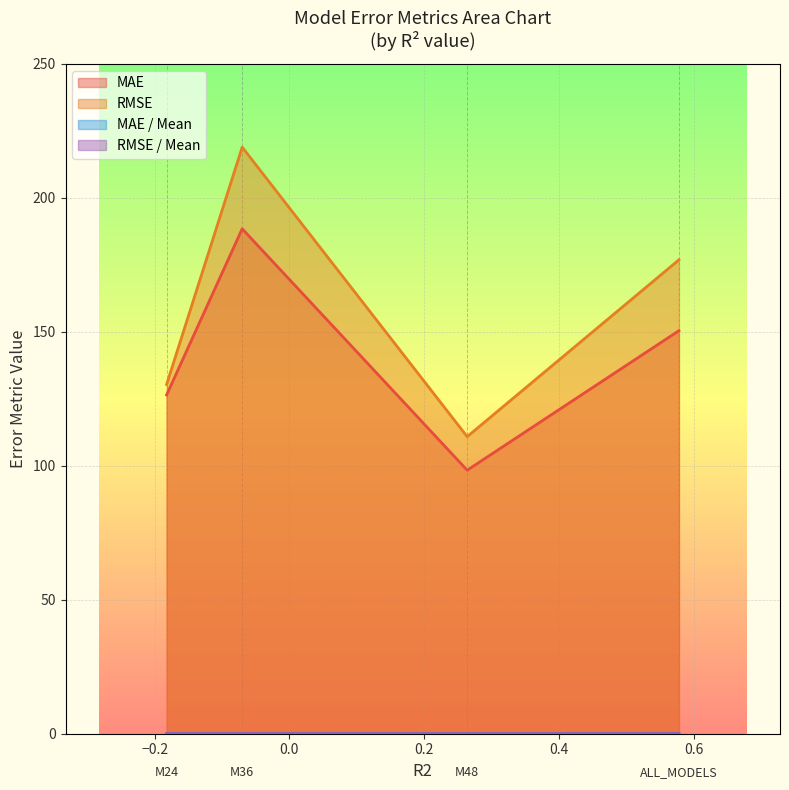

True or false: RMSE and RMSE / Mean cross at least once.

False